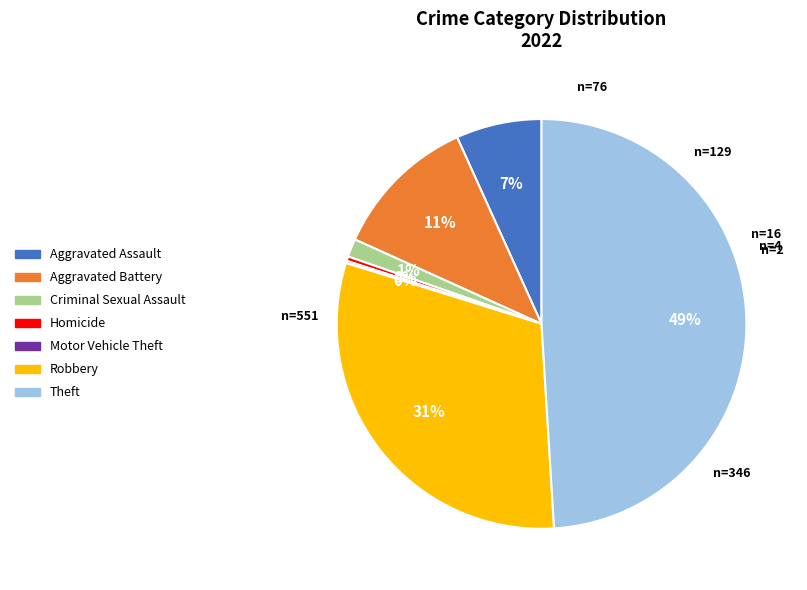

Is the sum of Homicide and Criminal Sexual Assault greater than half?

No